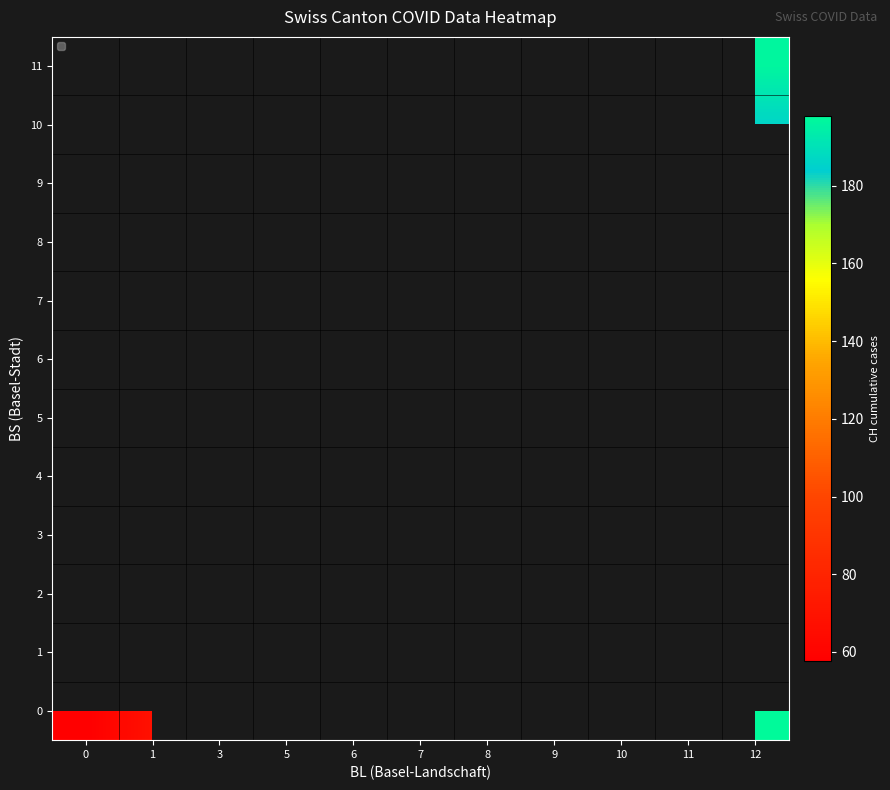

List the series in order of their overall mean, highest first.

0, 1, 2, 3, 4, 5, 6, 7, 8, 9, 10, 11